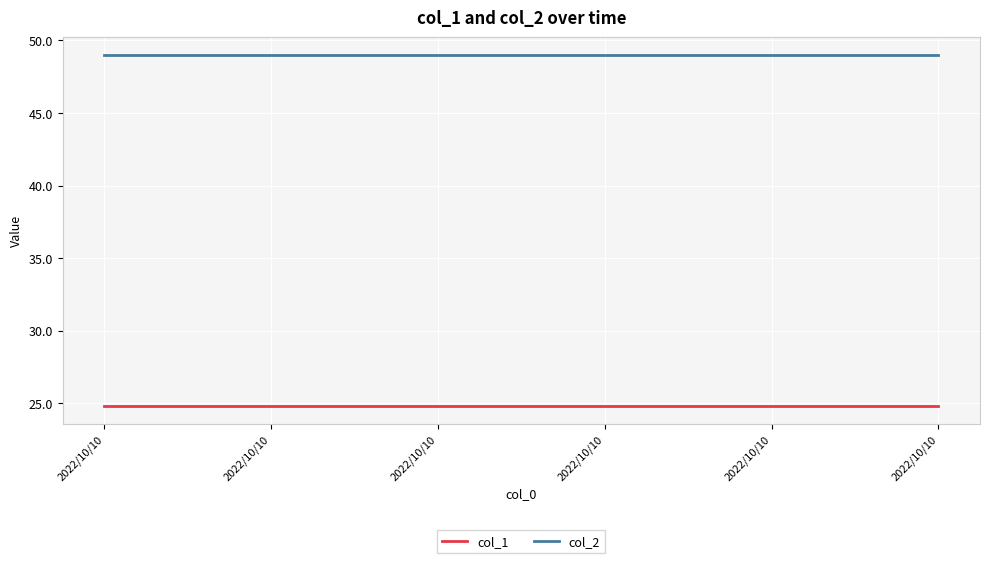

Rank the series at 2022/10/10 from highest to lowest value.

col_2, col_1